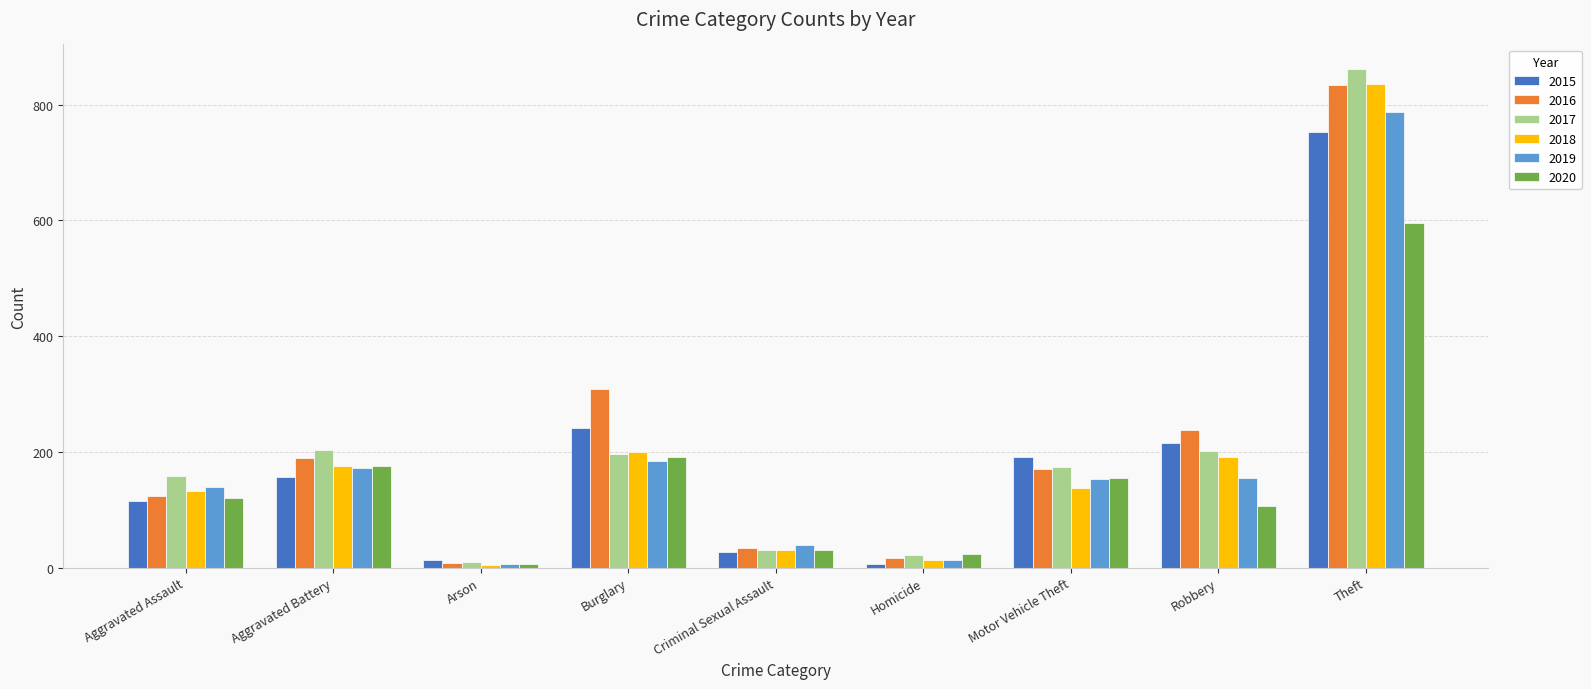

Are the bars horizontal?

No